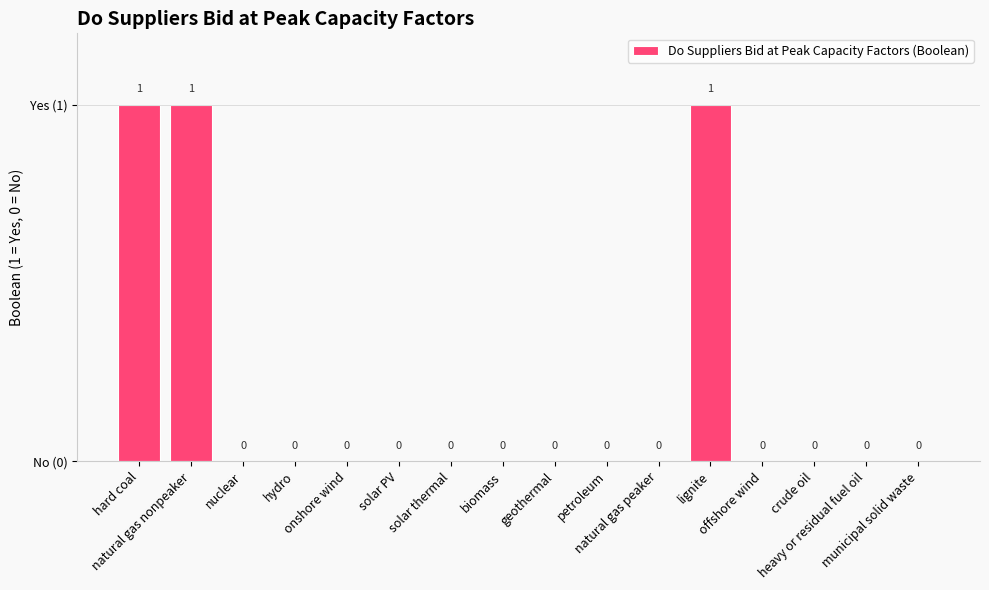

Are the bars horizontal?

No